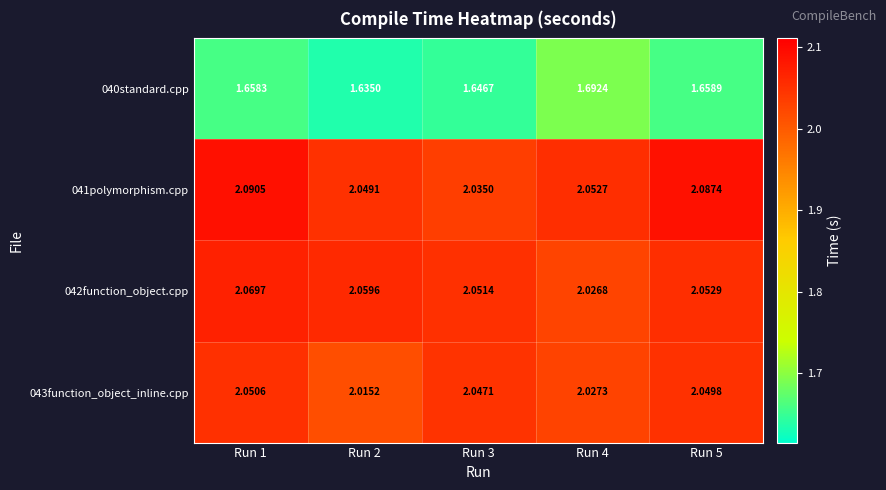

Is the value of 041polymorphism.cpp at Run 5 greater than the value of 042function_object.cpp at Run 4?

Yes